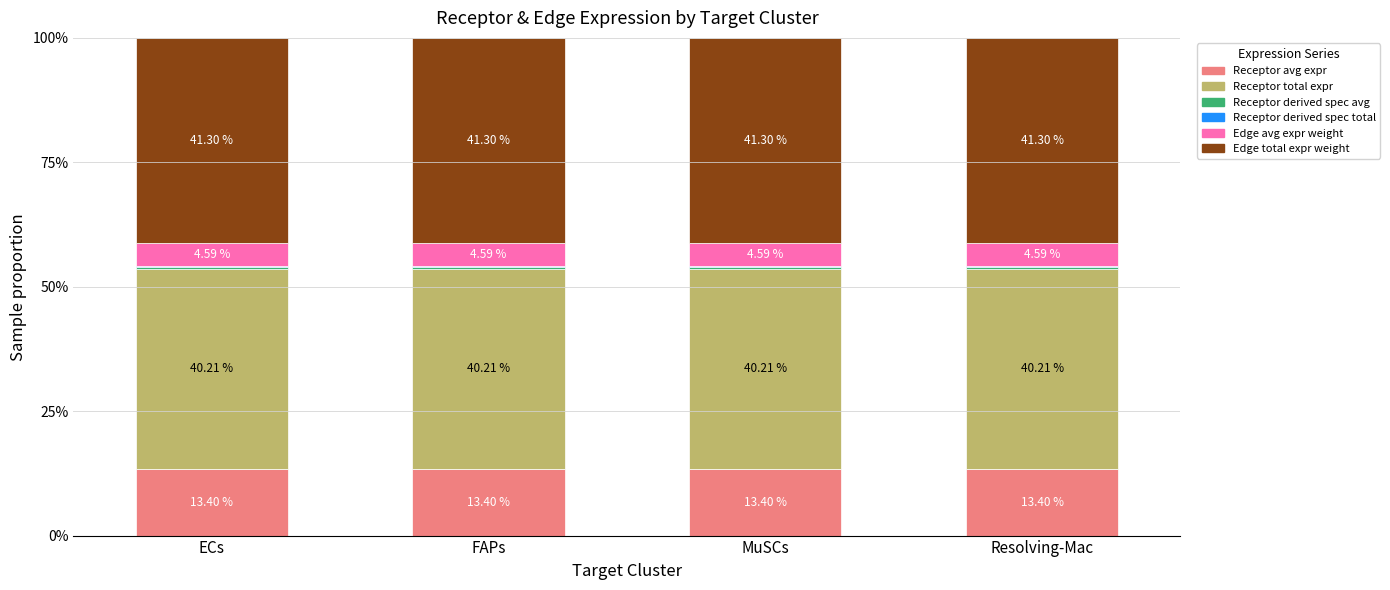

What is the sum of all Receptor avg expr values?

53.6